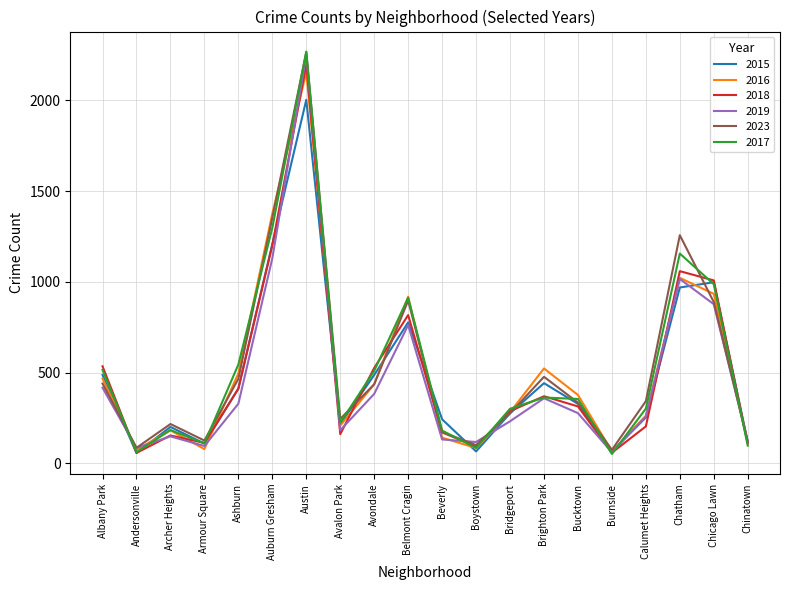

At which category is the sum across all series the highest?

Austin